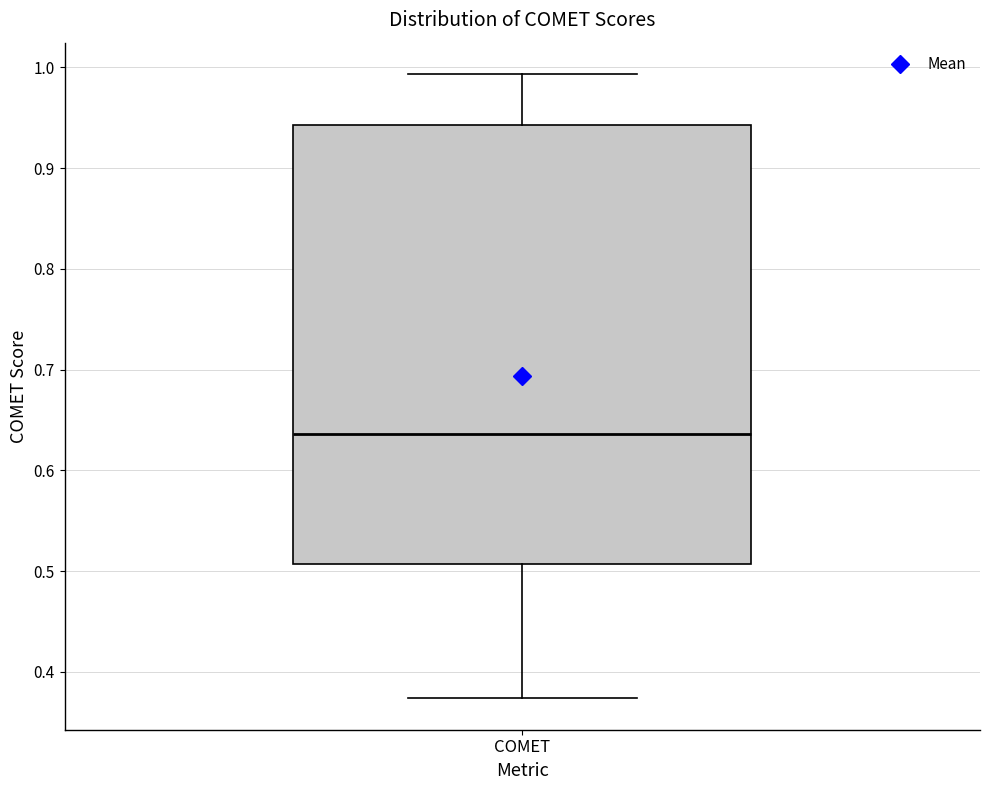

Where is the upper edge of the box for COMET on the y-axis? The values are not printed on the chart, so give them approximately, as read against the axis.

0.94